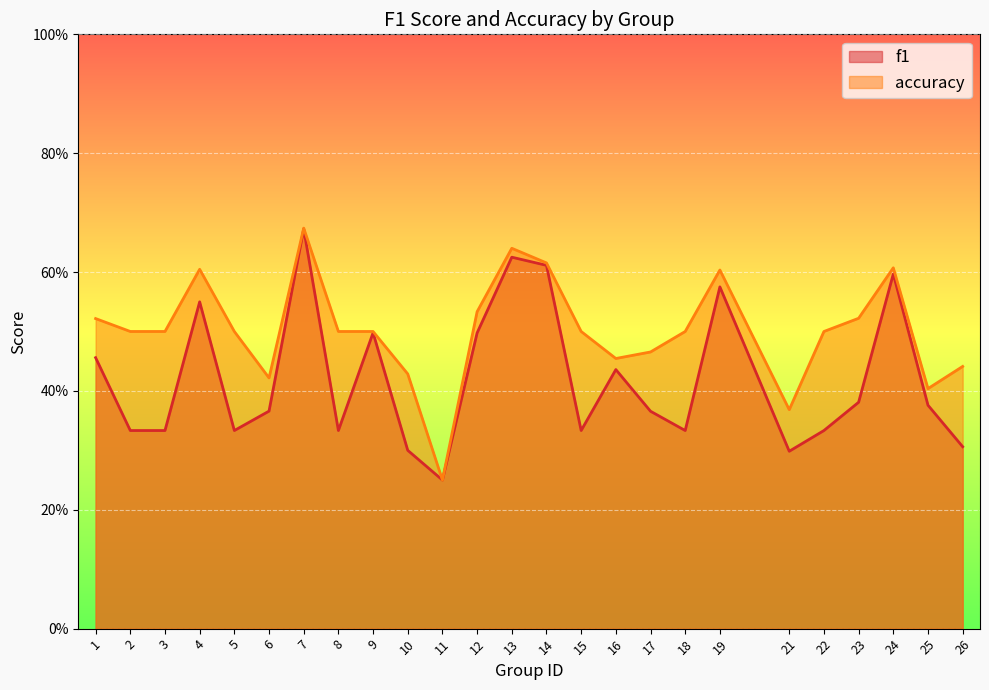

Does the chart display data point markers on the line(s)?

No